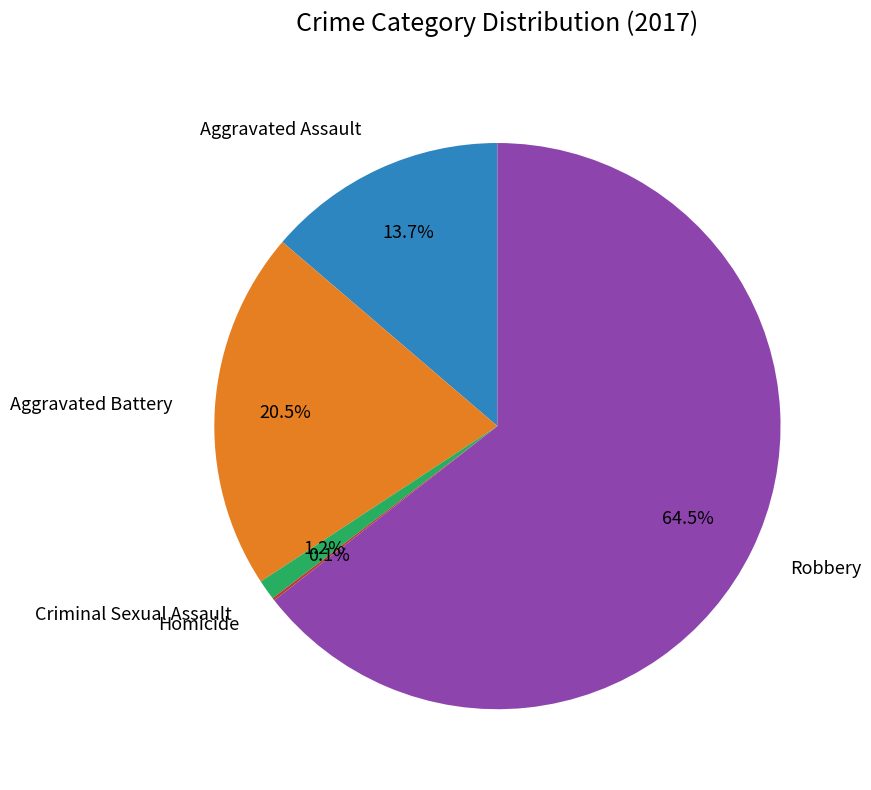

Rank the categories by value from highest to lowest.

Robbery, Aggravated Battery, Aggravated Assault, Criminal Sexual Assault, Homicide